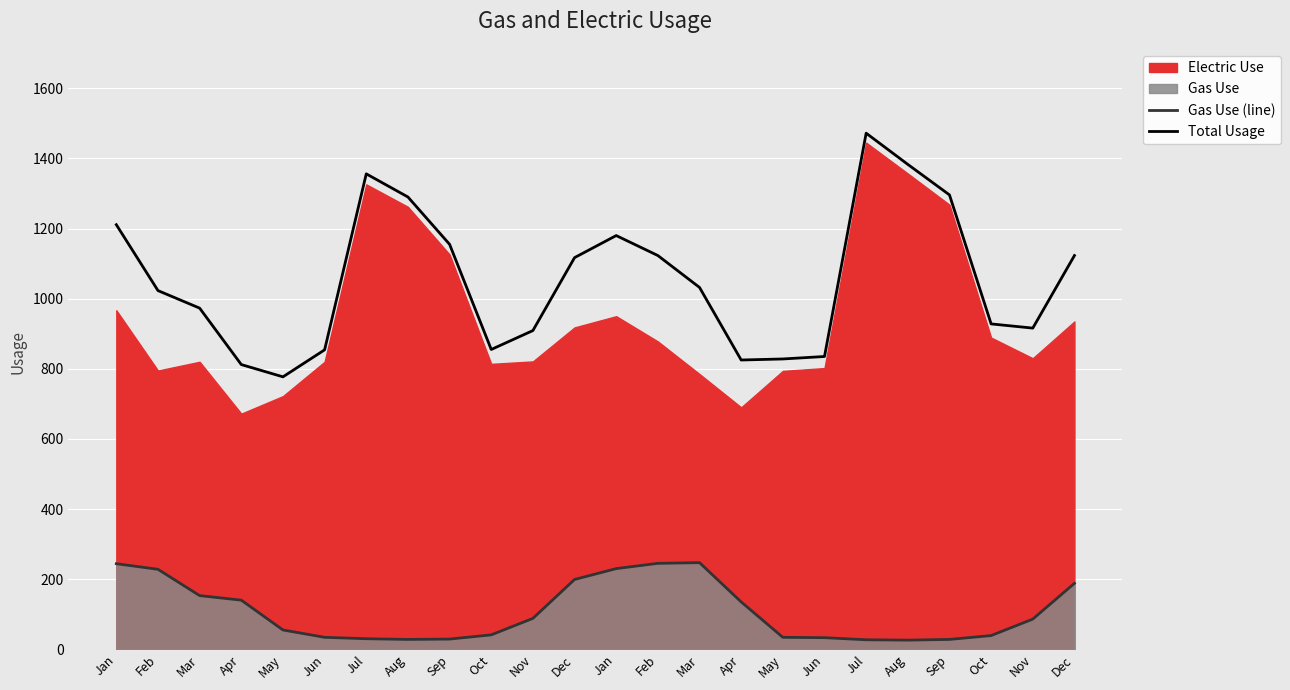

True or false: Total Usage and Gas Use (line) cross at least once.

False